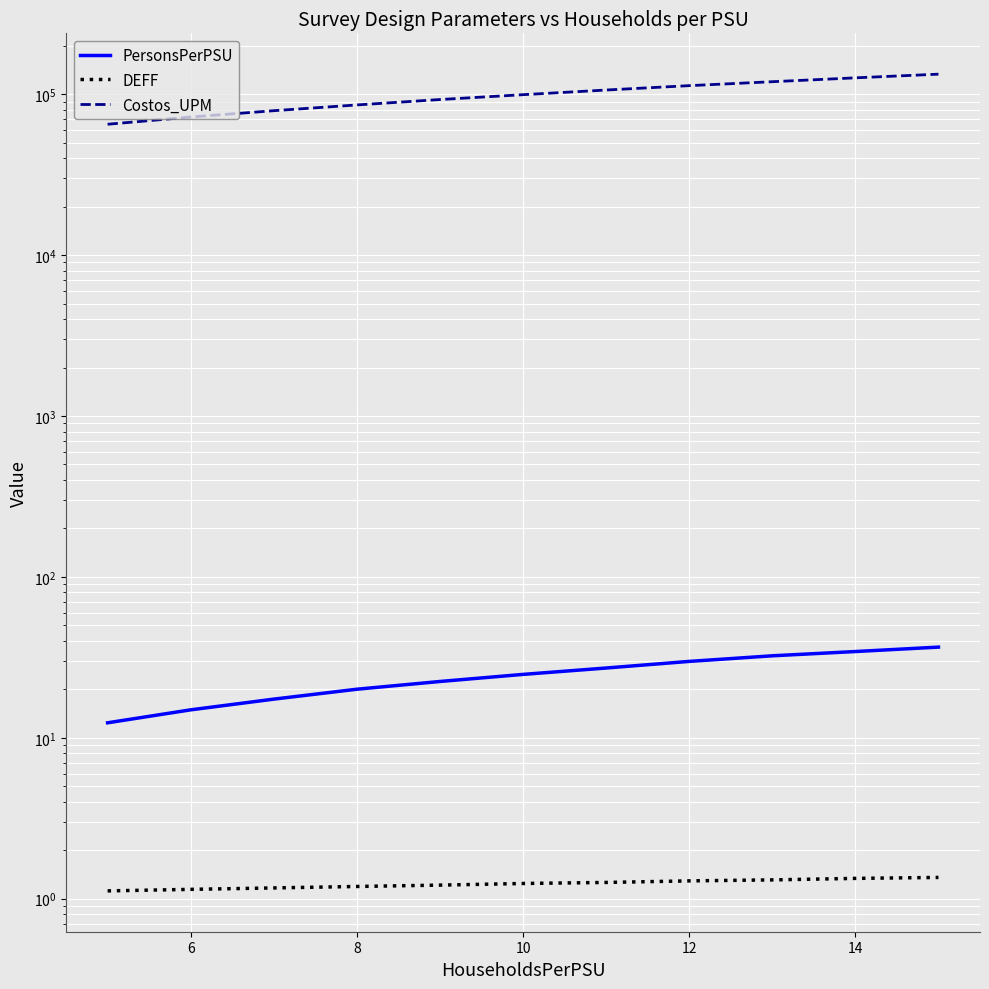

The value of PersonsPerPSU at 12 is 9.7. True or false?

False